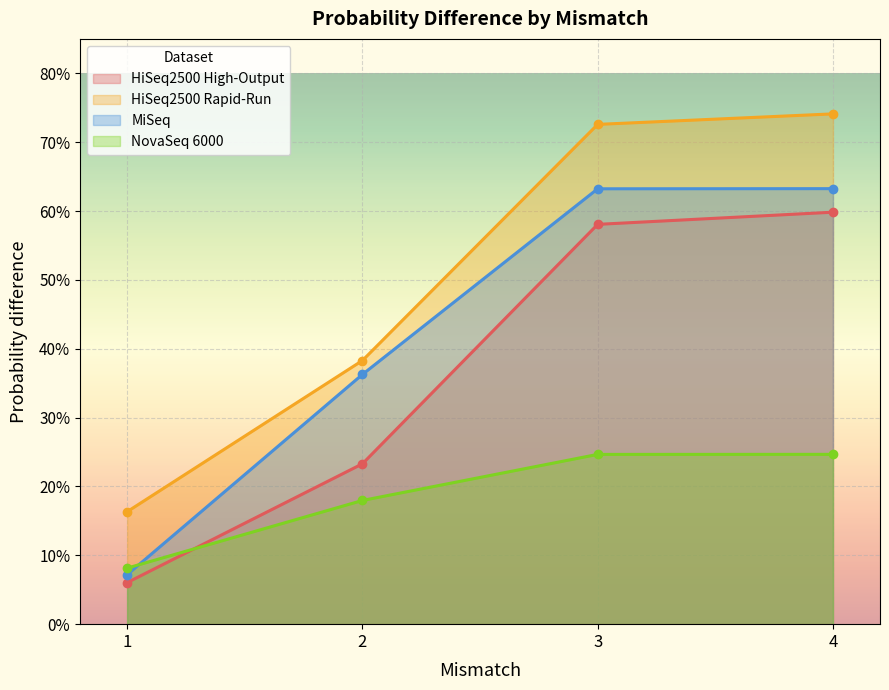

How many lines are shown in the chart?

4